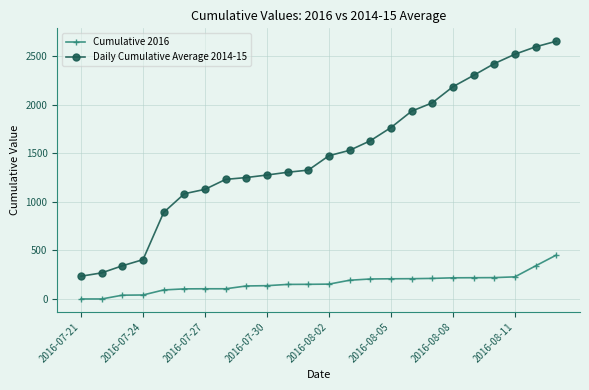

How many lines are shown in the chart?

2